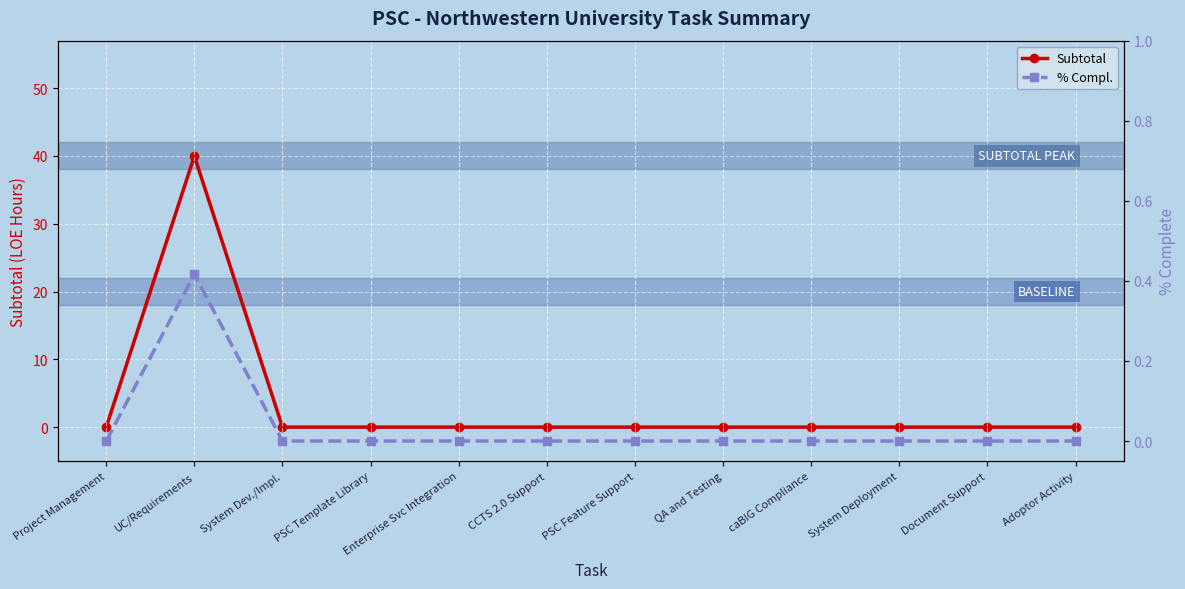

In Subtotal, how many points are higher than both neighbors (excluding endpoints)?

1